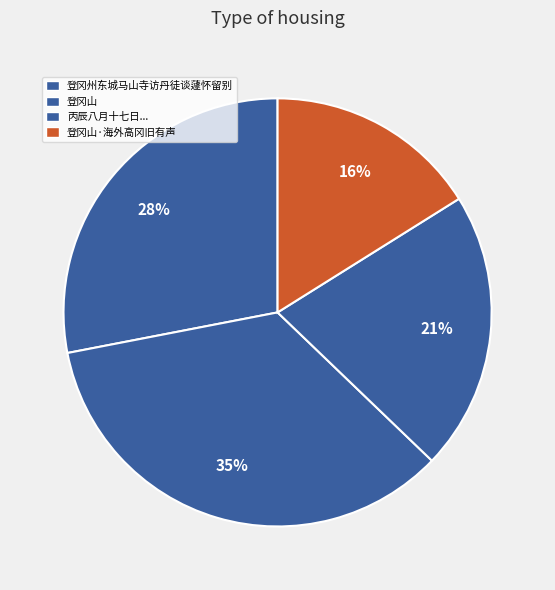

How many segments does this pie chart have?

4